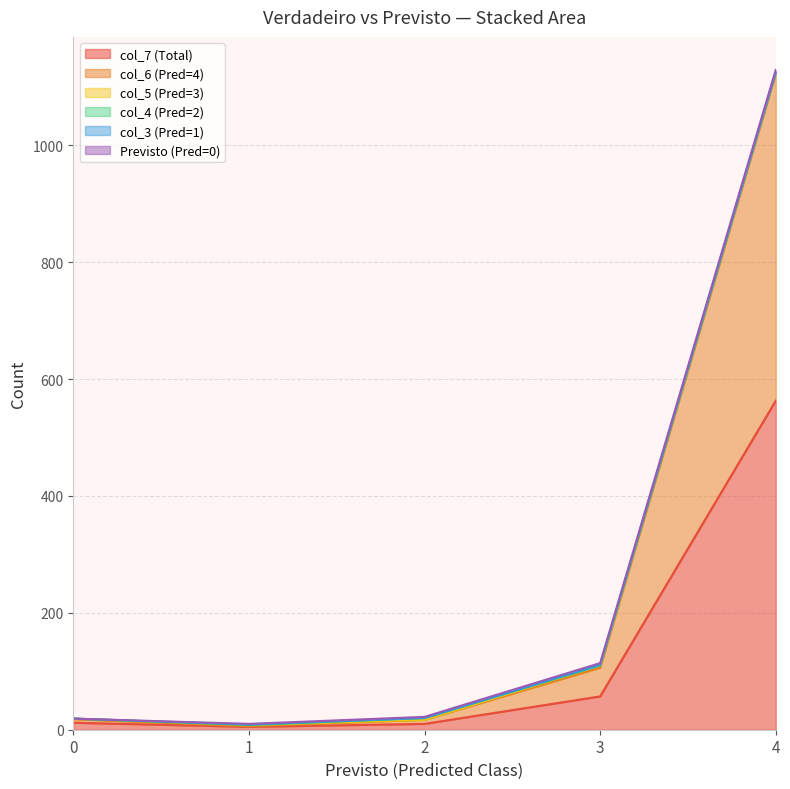

After their last crossing, which series has the higher values: col_4 or col_3?

col_3